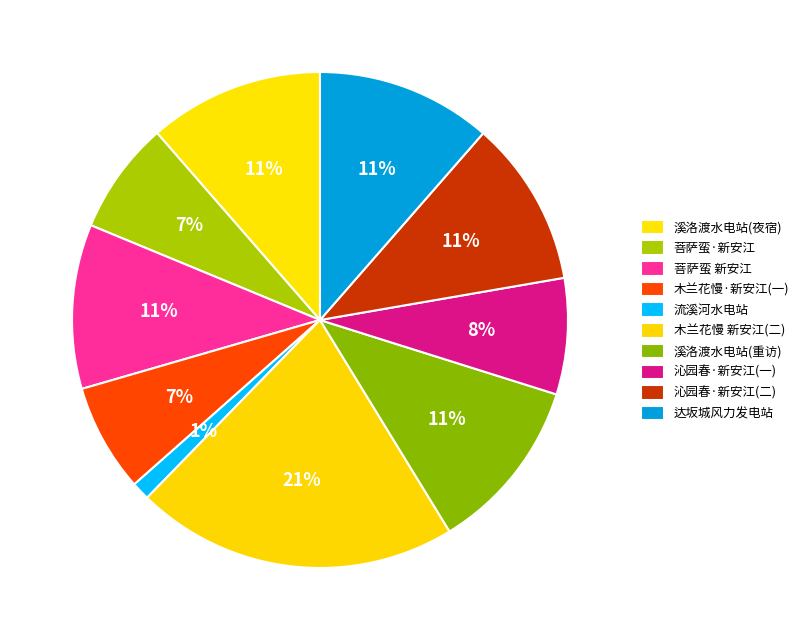

To the nearest percent, what is the average slice percentage?

10%